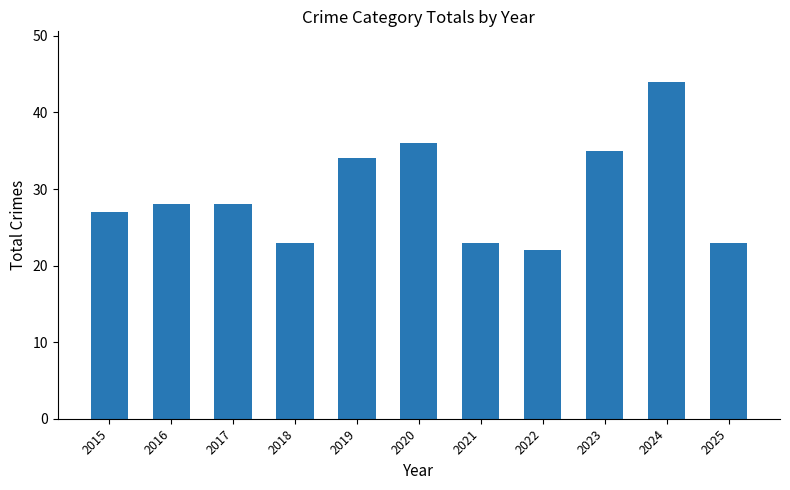

What is the sum of all values?

323